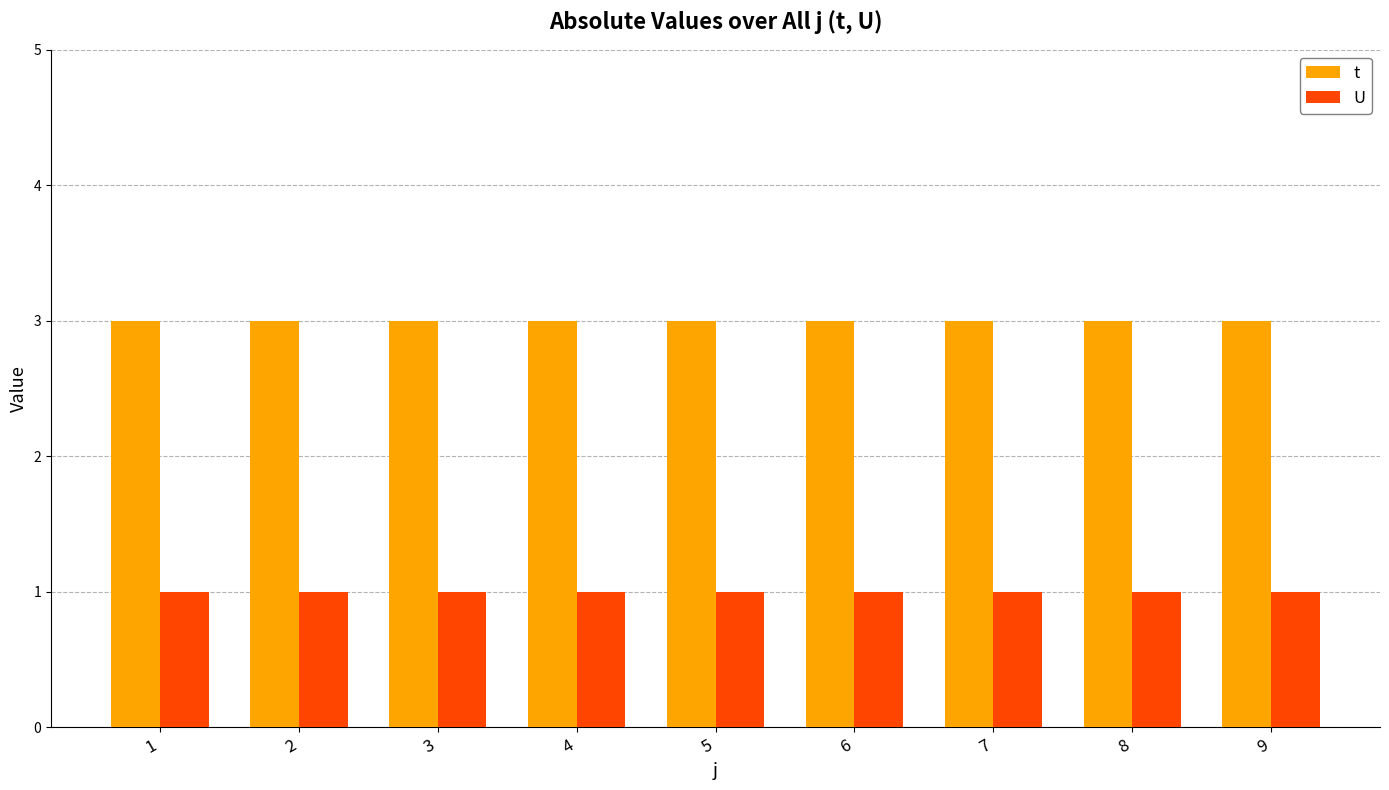

Is the value of U at 1 greater than the value of t at 4?

No